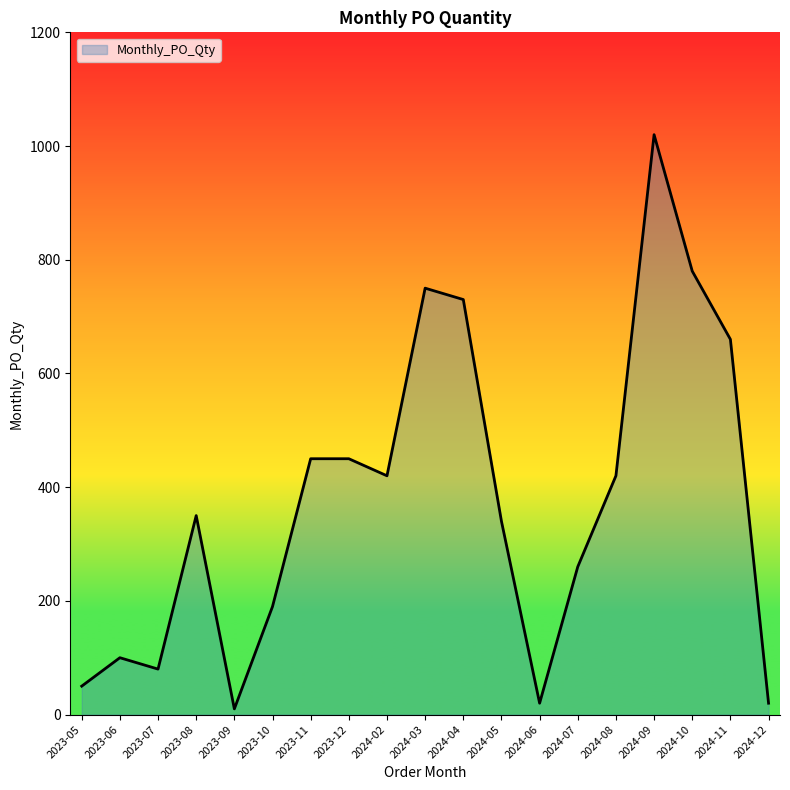

Does the chart have visible grid lines?

No